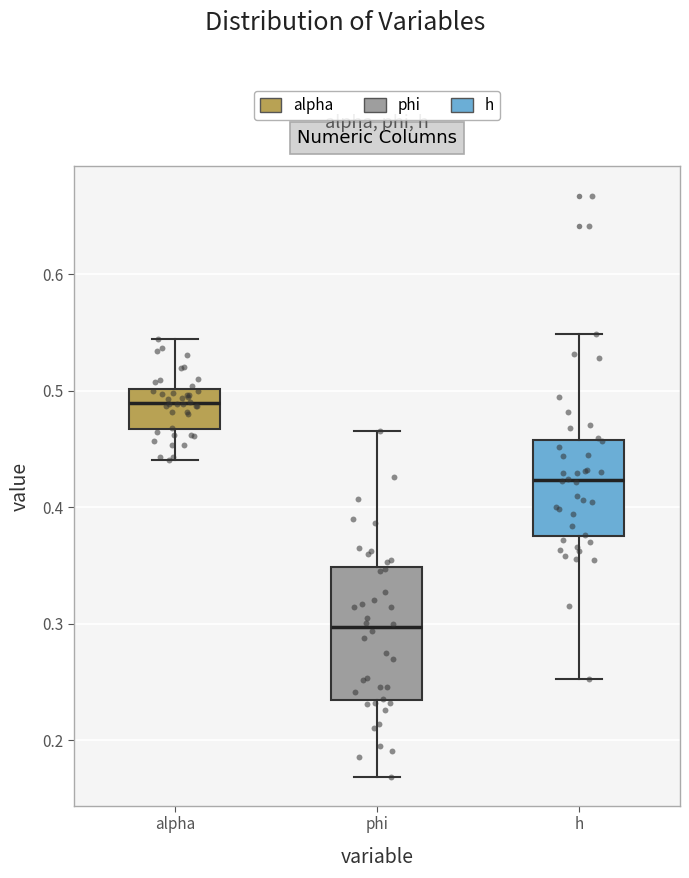

Reading left to right, transcribe this box plot: for each box, give where its median line is, the range the box spans, and where its two whiskers end, as read against the y-axis. The values are not printed on the chart, so give them approximately, as read against the axis.

alpha: median 0.49, box 0.47 to 0.50, whiskers 0.44 to 0.54
phi: median 0.30, box 0.23 to 0.35, whiskers 0.17 to 0.47
h: median 0.42, box 0.38 to 0.46, whiskers 0.25 to 0.55